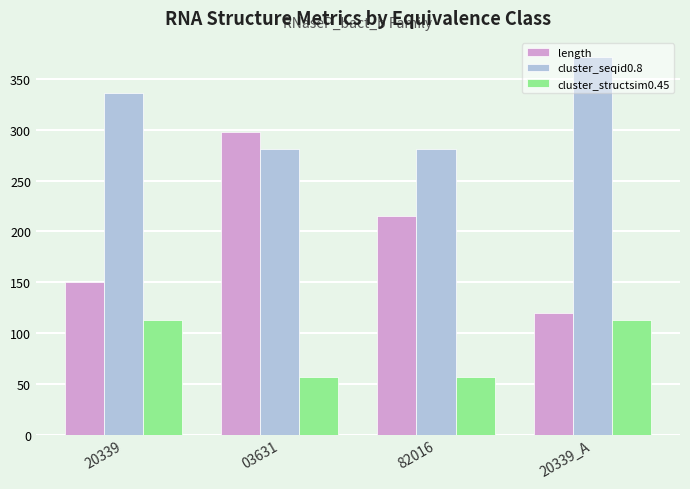

Rank the series by their average value, from highest to lowest.

cluster_seqid0.8, length, cluster_structsim0.45